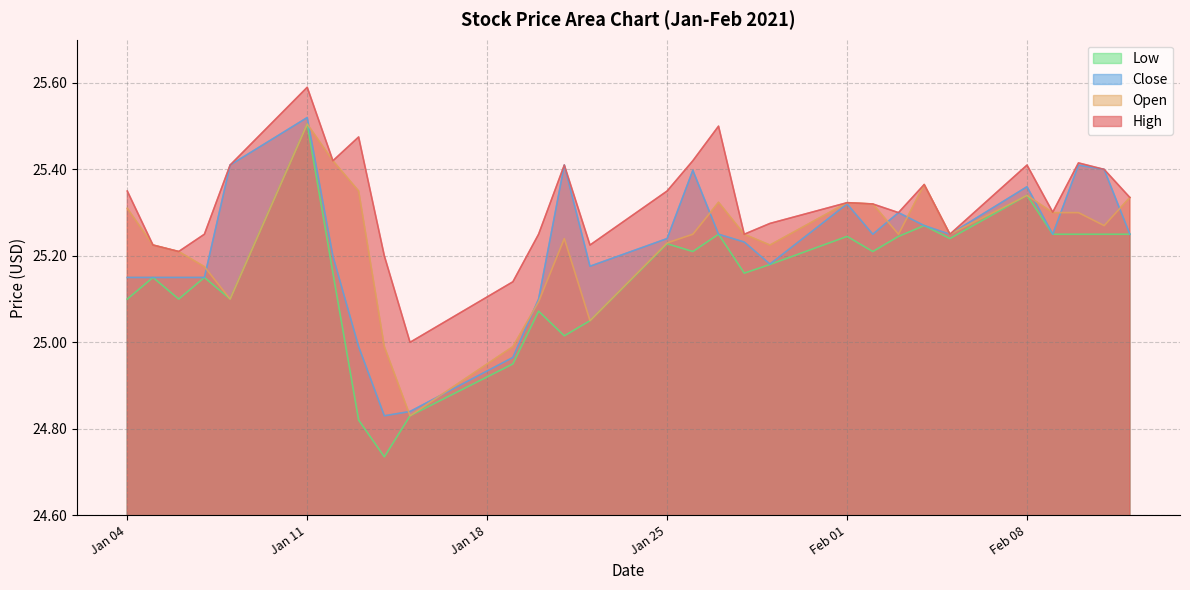

Which category has the highest value in the Close series?

Jan 11